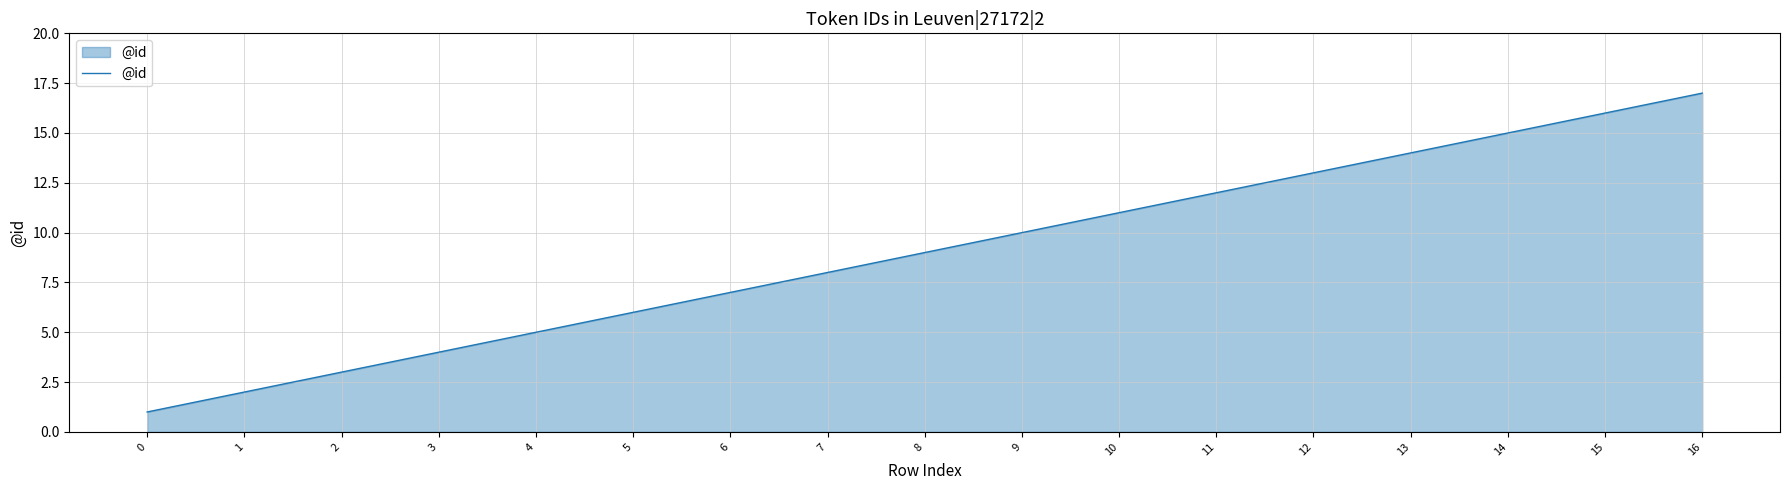

The chart shows a value of 8 at 5. True or false?

False